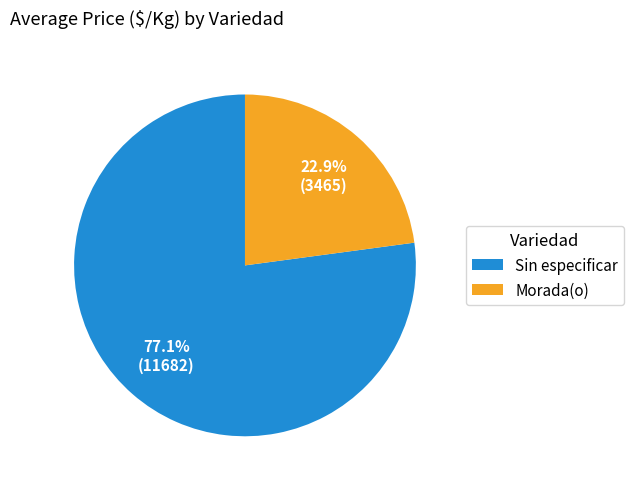

What is the ratio of the value at Morada(o) to the value at Sin especificar?

0.3